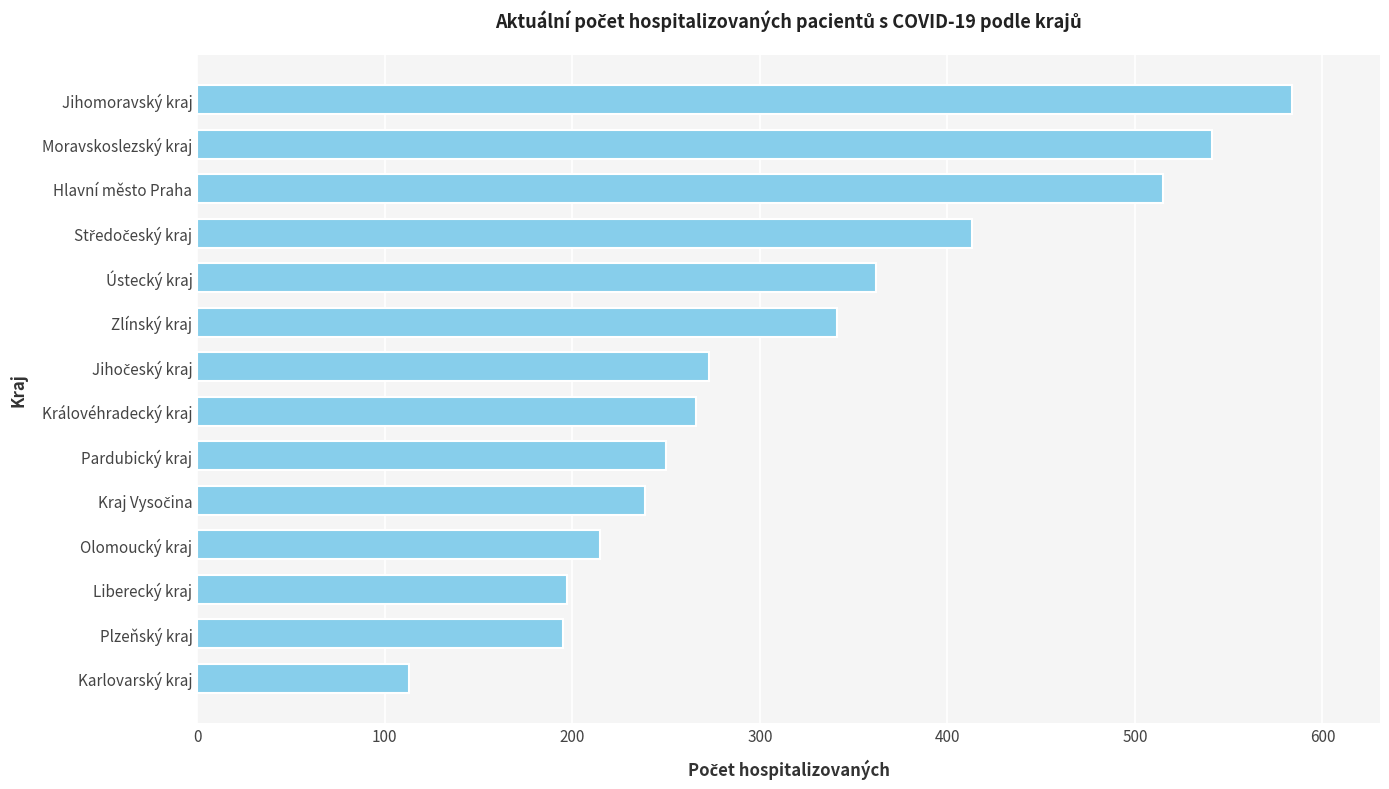

The chart shows a value of 159 at Královéhradecký kraj. True or false?

False